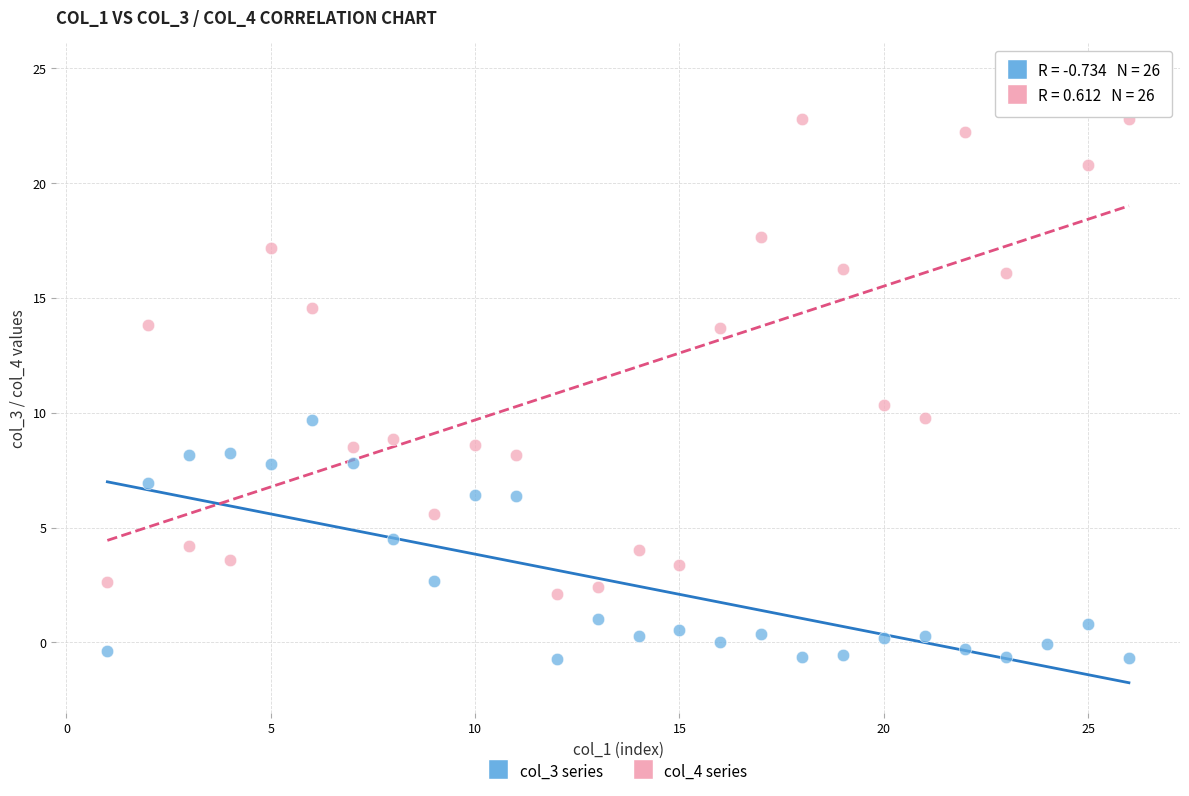

What are all the series names shown in the legend?

col_3 series, col_4 series